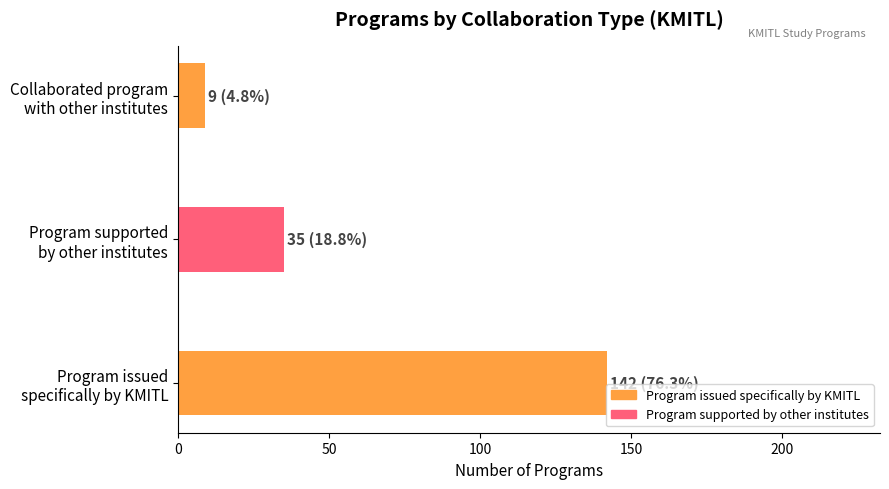

What is the average value?

62